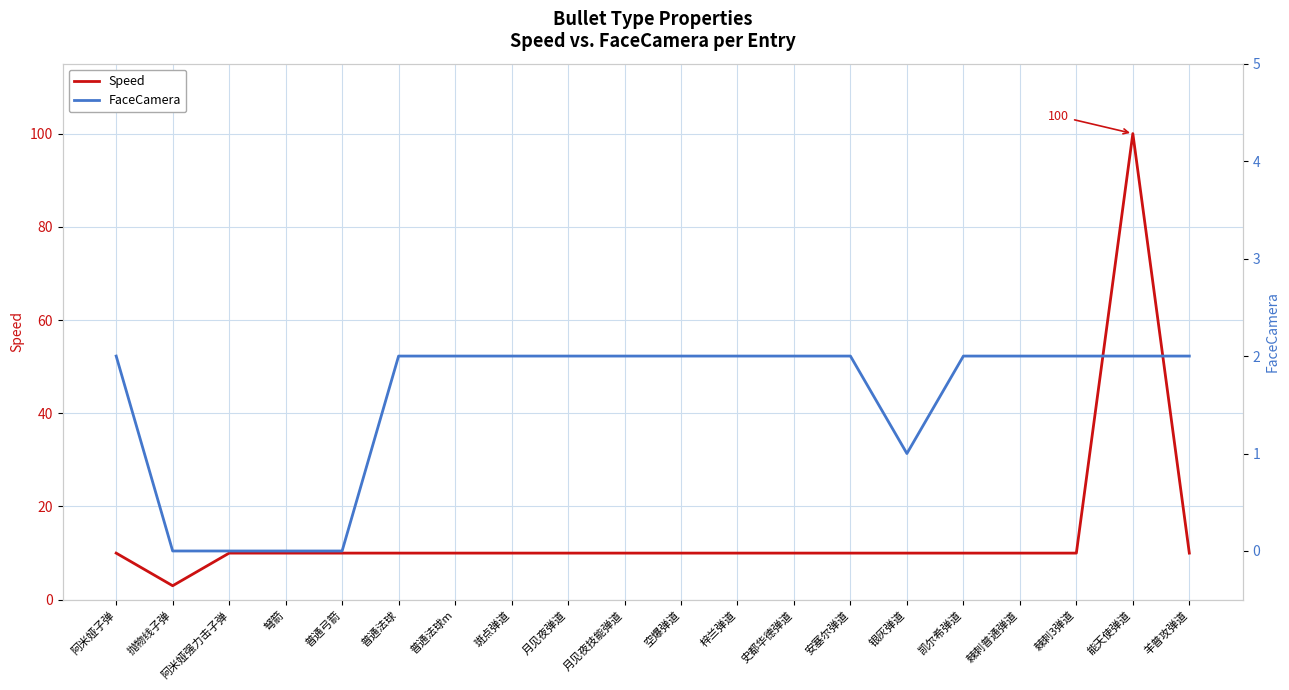

True or false: FaceCamera and Speed intersect in this chart.

False